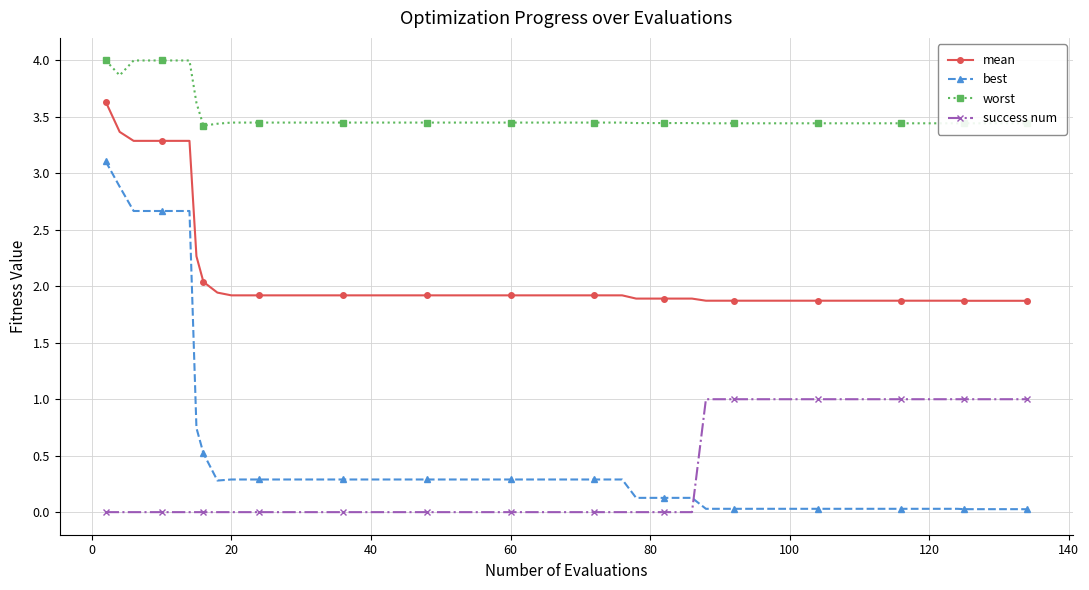

How many lines are shown in the chart?

4